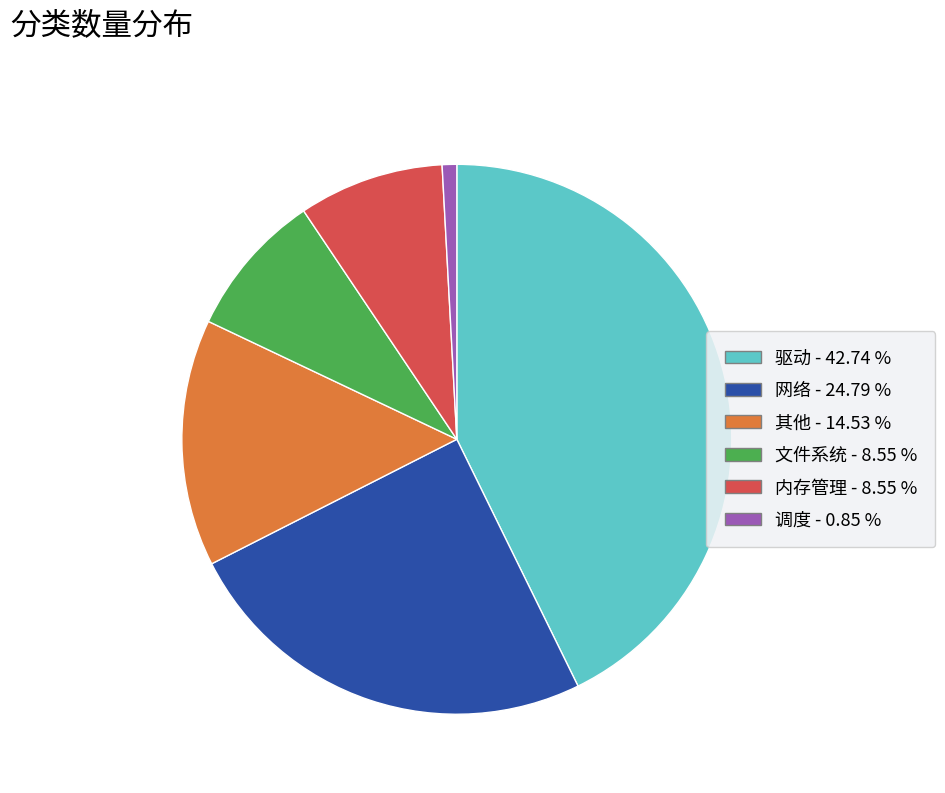

Is 驱动 the majority of the pie?

No